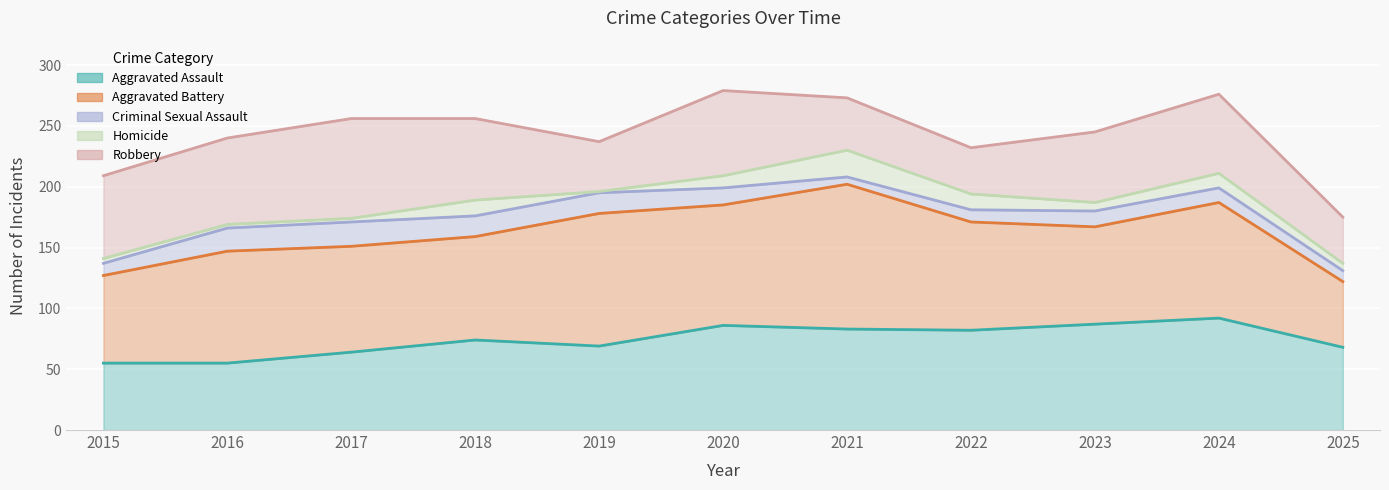

Read the Aggravated Assault value at 2021.

83